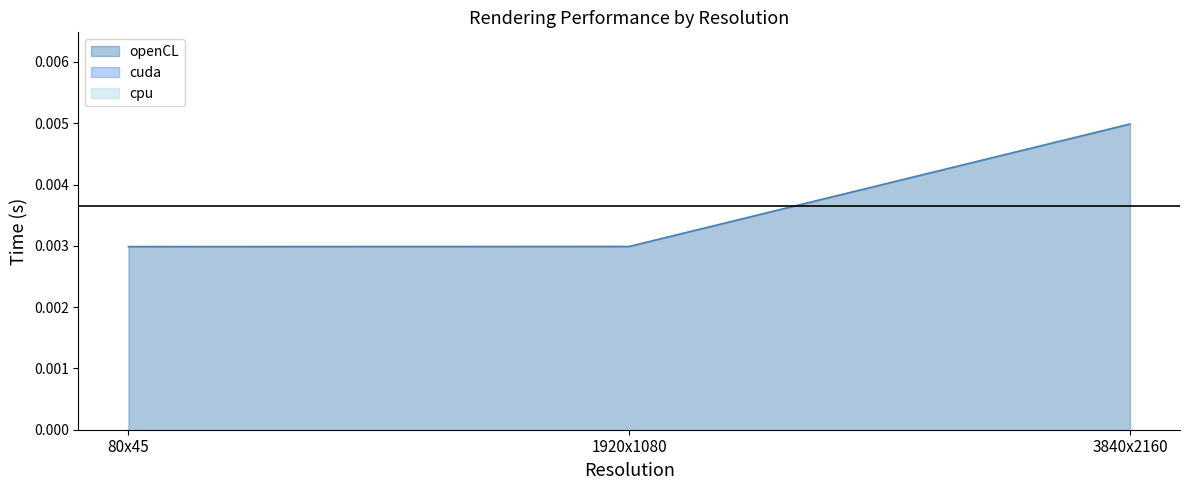

Which label corresponds to the smallest value in the chart?

80x45